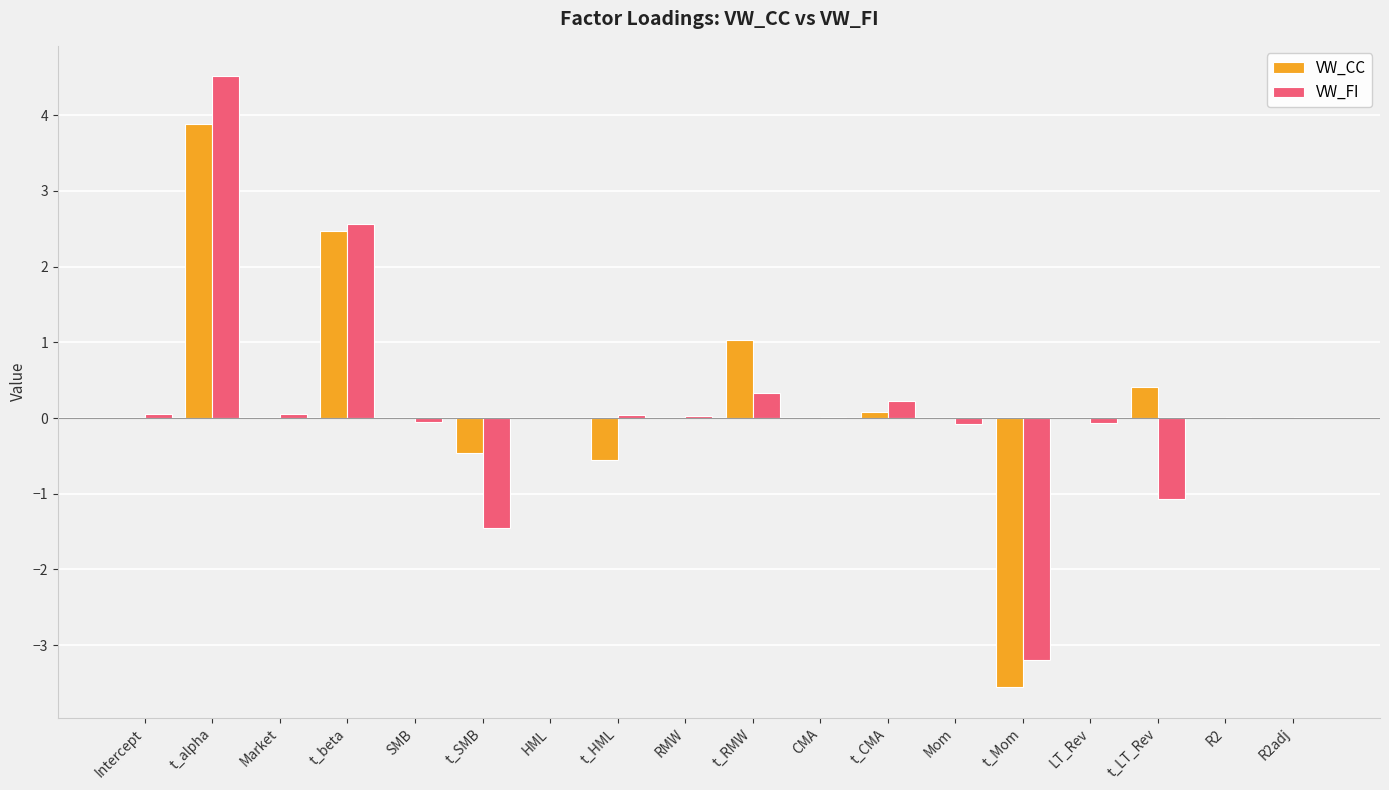

How many groups of bars are there?

18